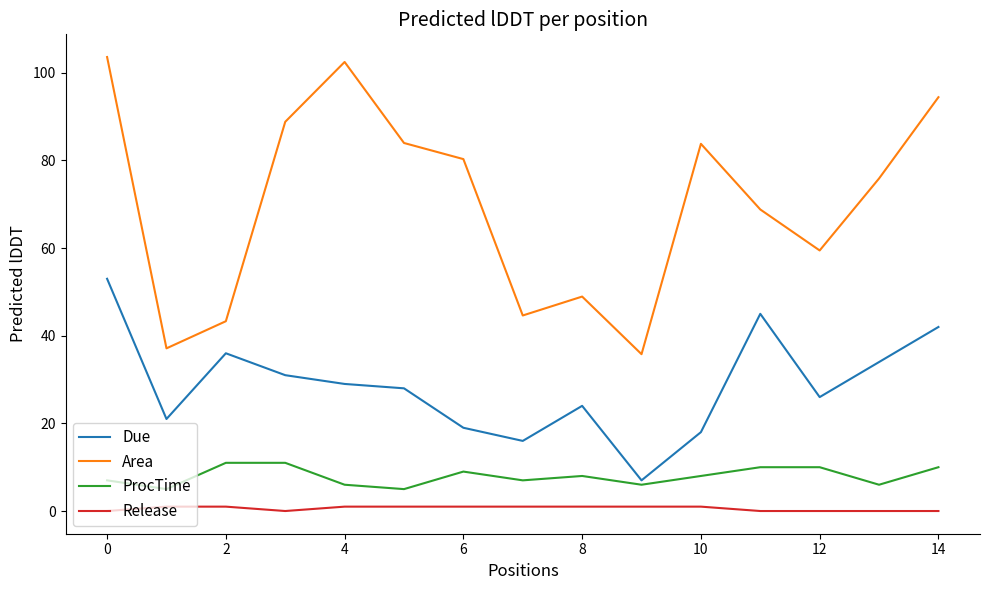

What is the sum of all Release values?

9.0